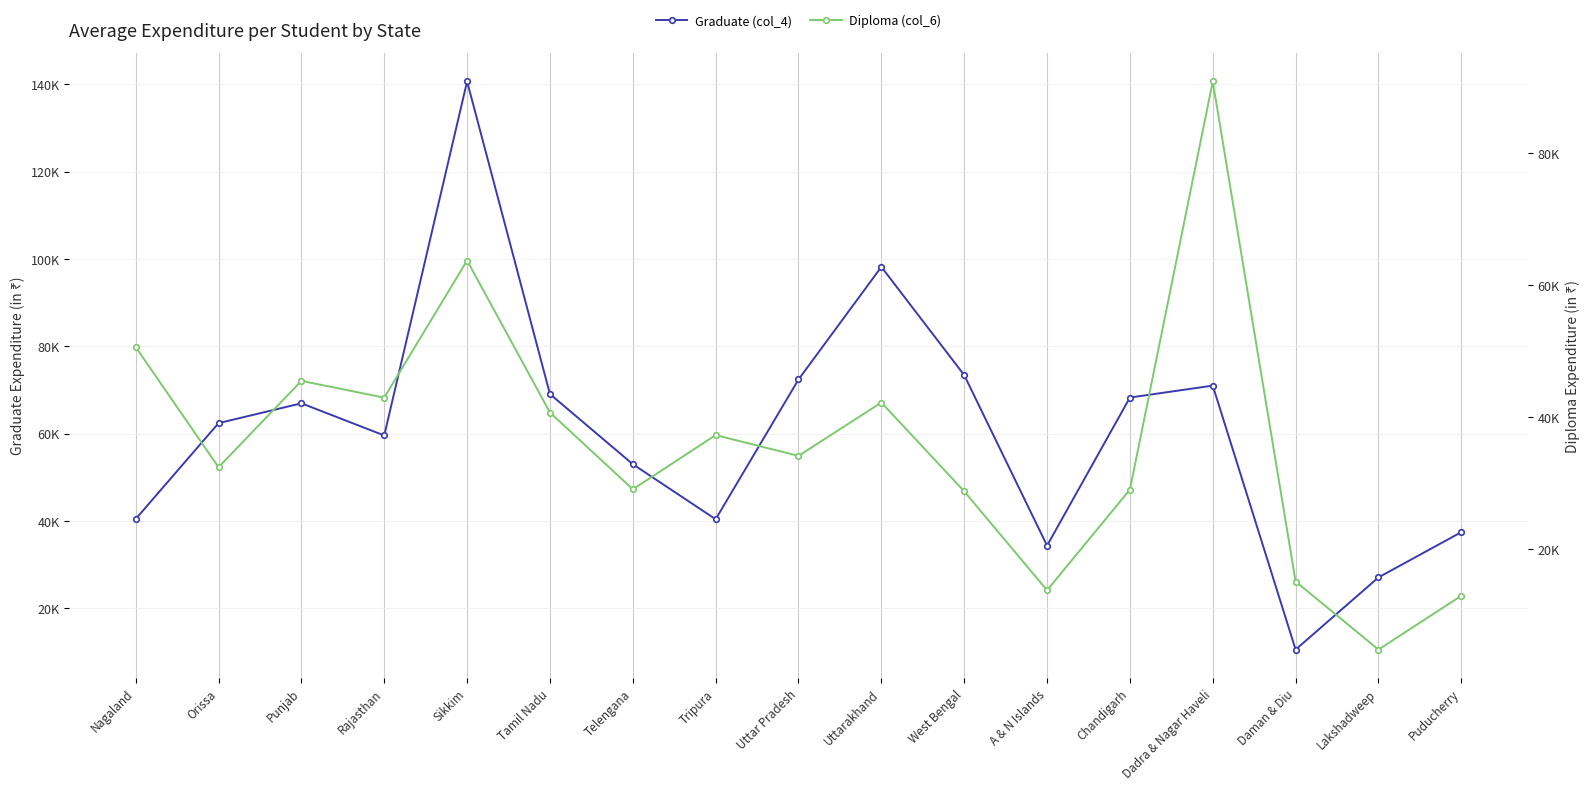

Where is the first local minimum for Graduate (col_4)?

Rajasthan